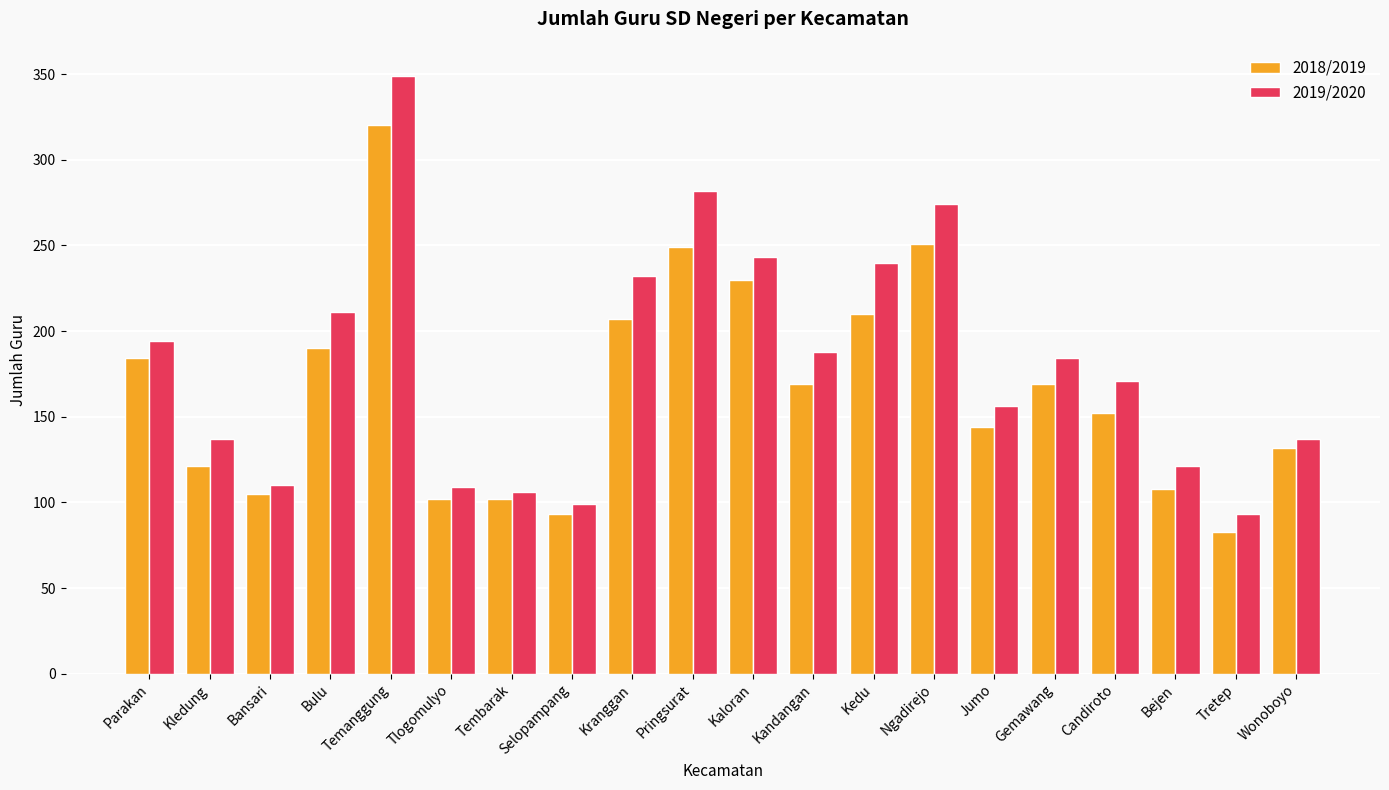

How many categories are shown in the chart?

20